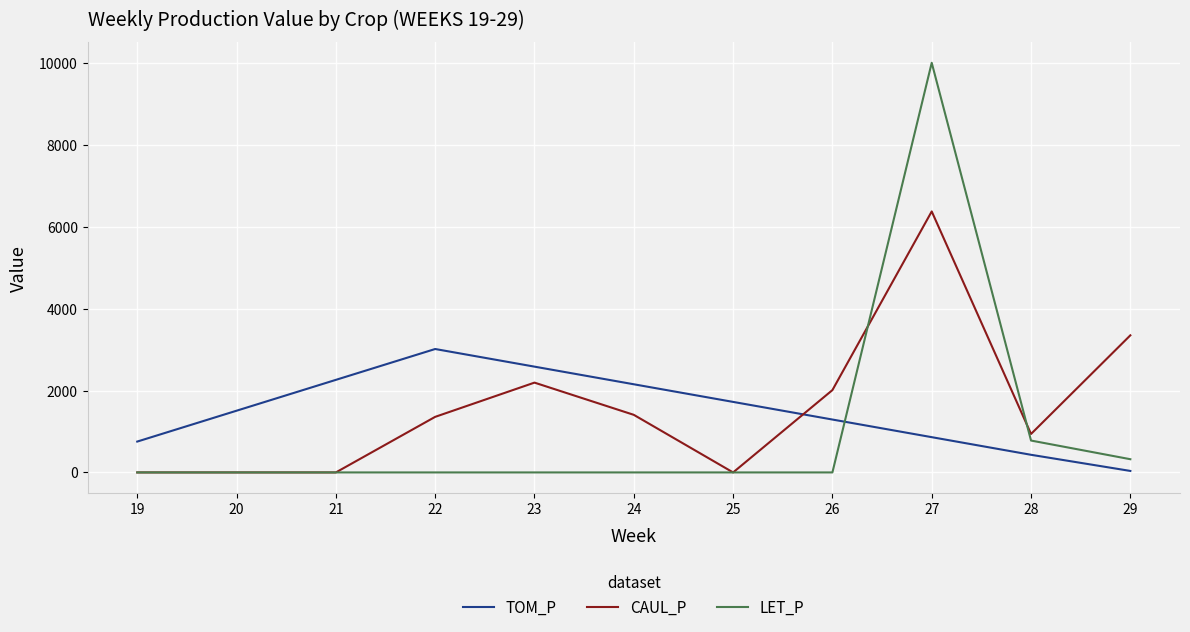

What are all the series names shown in the legend?

TOM_P, CAUL_P, LET_P